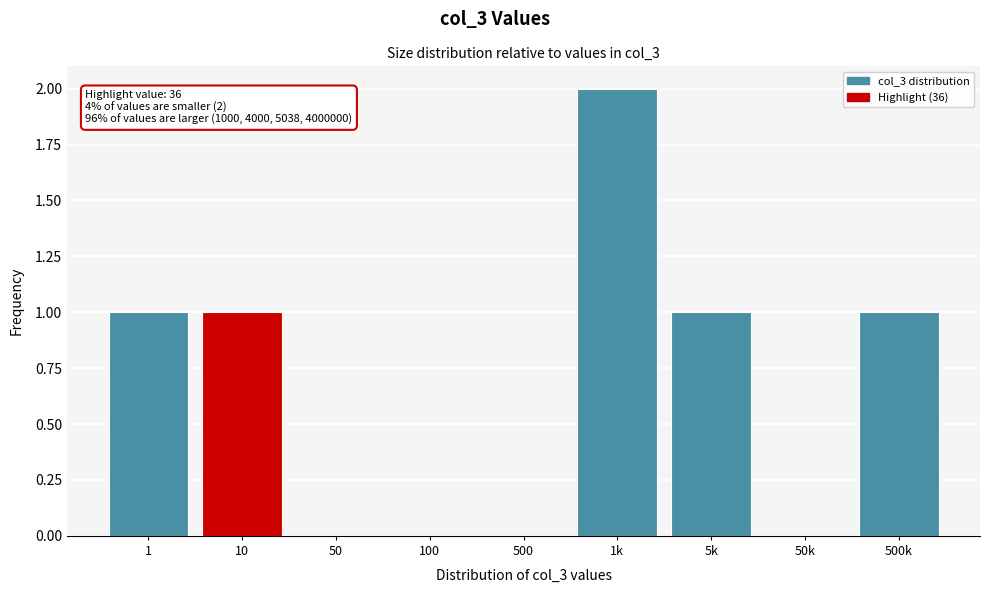

Reading left to right, transcribe all the data shown in this chart.

1=1	10=1	50=0	100=0	500=0	1k=2	5k=1	50k=0	500k=1